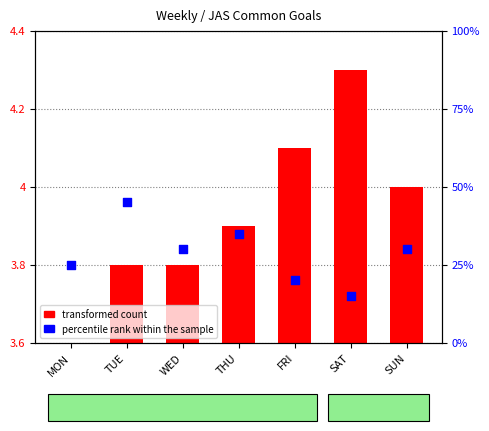

Which series has the largest total across all categories?

percentile rank within the sample